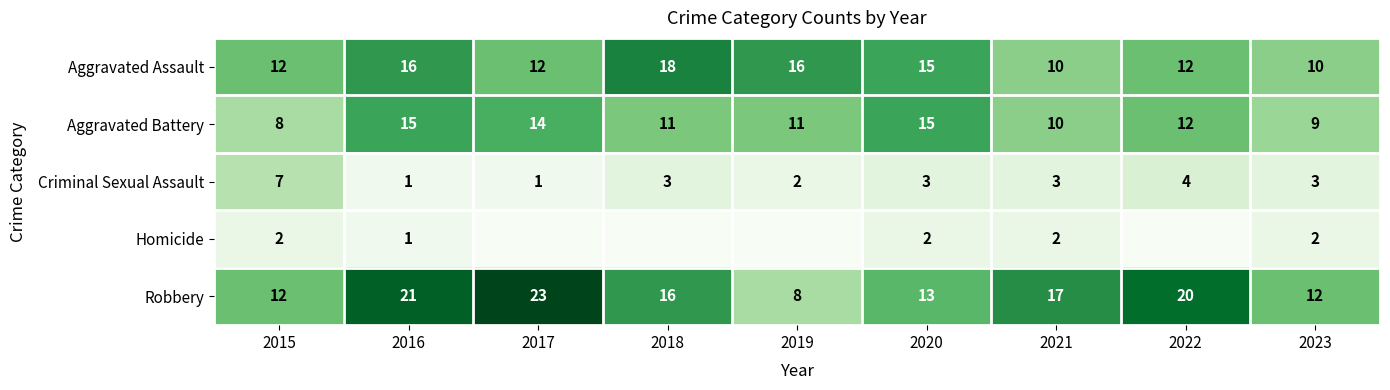

What is the difference between the highest and lowest values at 2016?

20